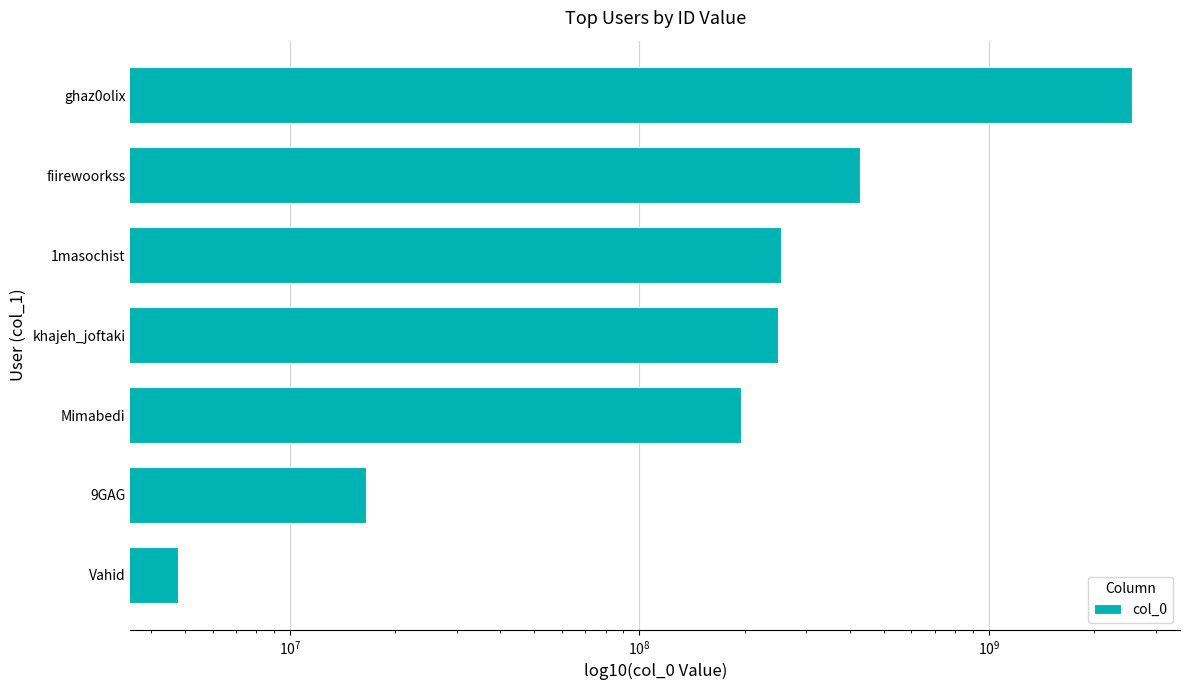

Is it true that the value at khajeh_joftaki is 142531945?

False